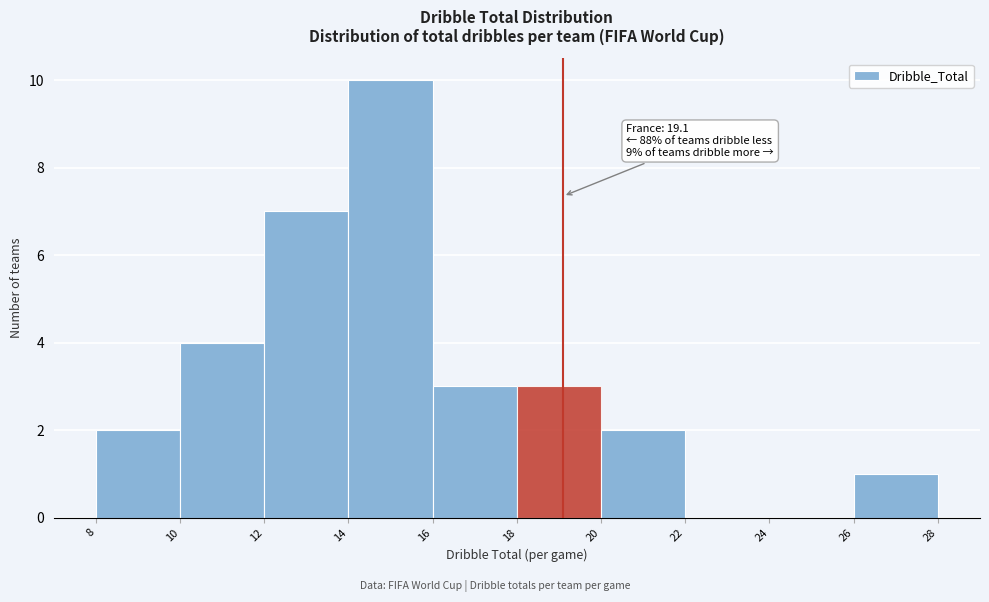

Which range on the x-axis has the tallest bar?

14 to 16